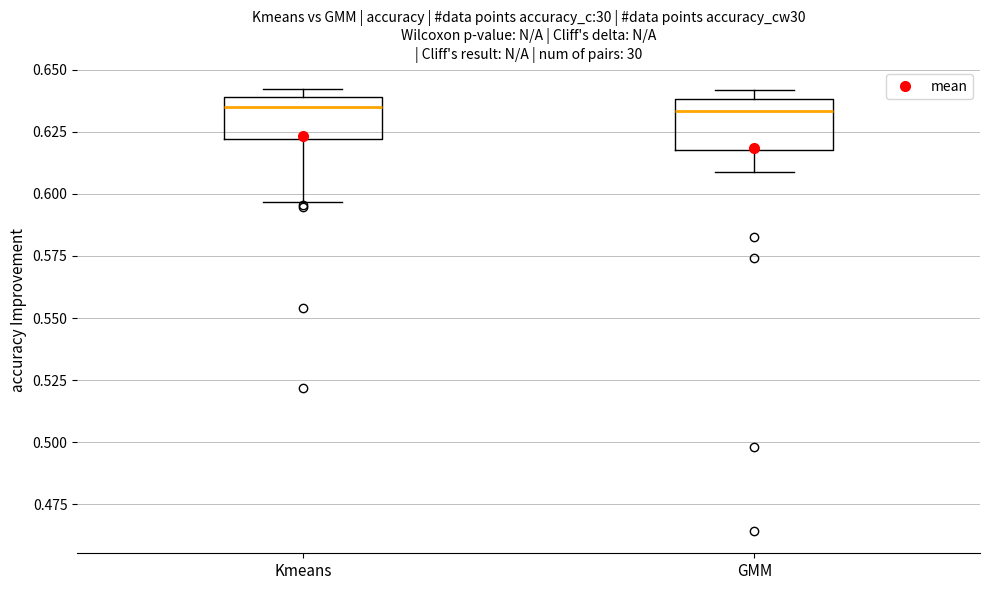

Where does the median line of the box for GMM sit on the y-axis? The values are not printed on the chart, so give them approximately, as read against the axis.

0.635